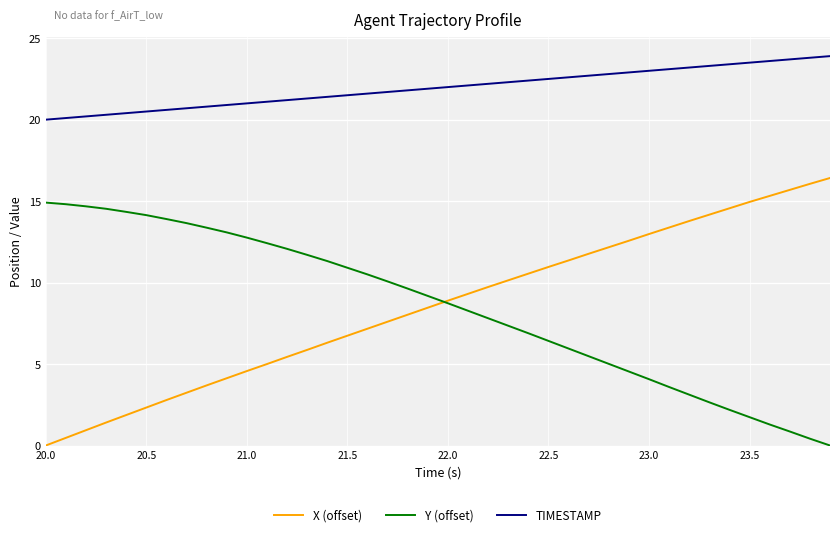

What is the minimum value for TIMESTAMP?

20.0